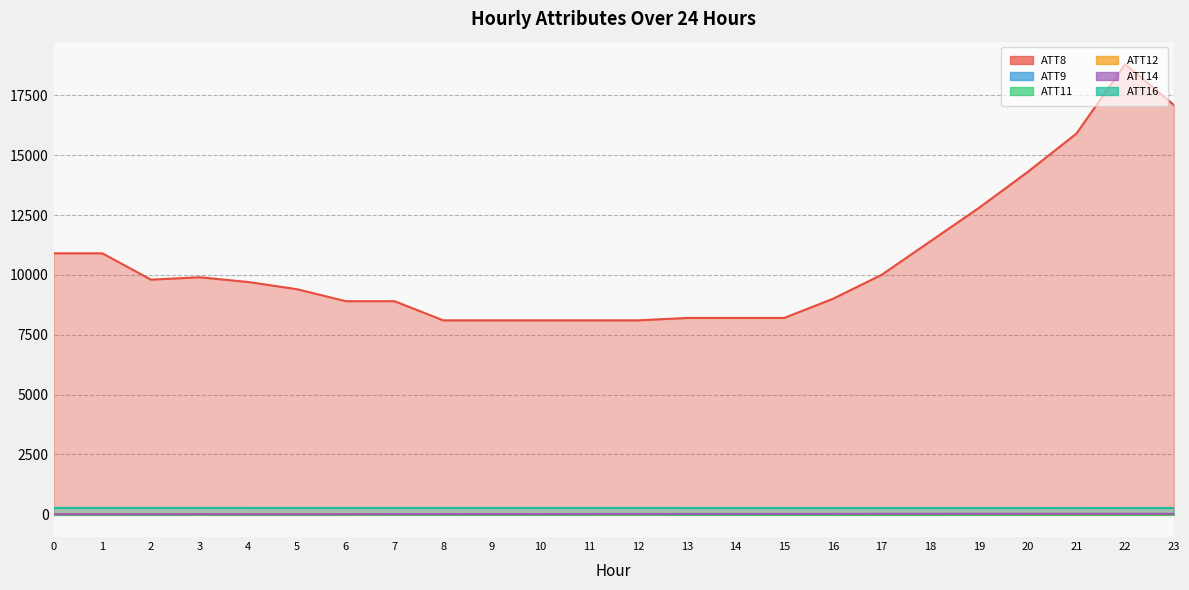

What is the value of the ATT16 point at the 21st from the left?

262.7